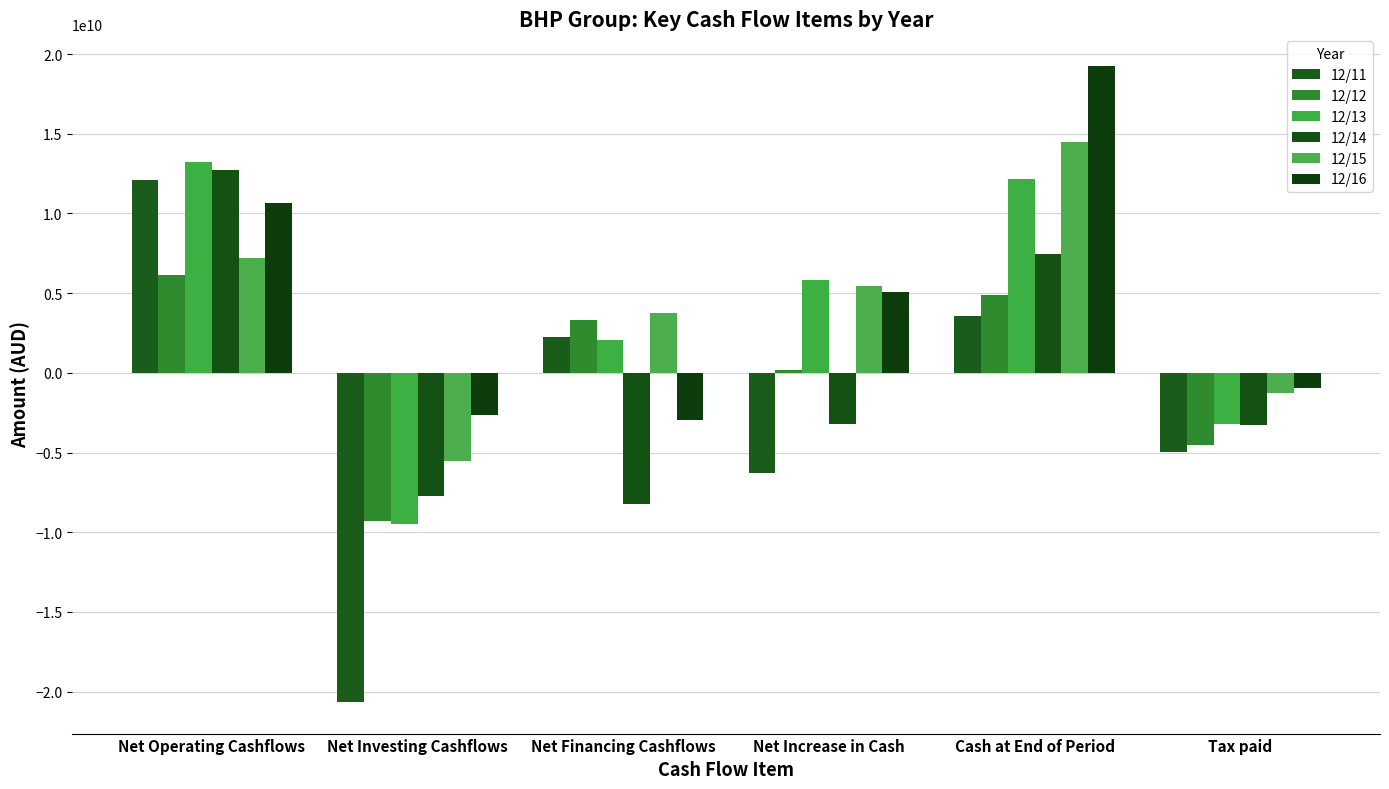

How many values in 12/13 are below zero?

2